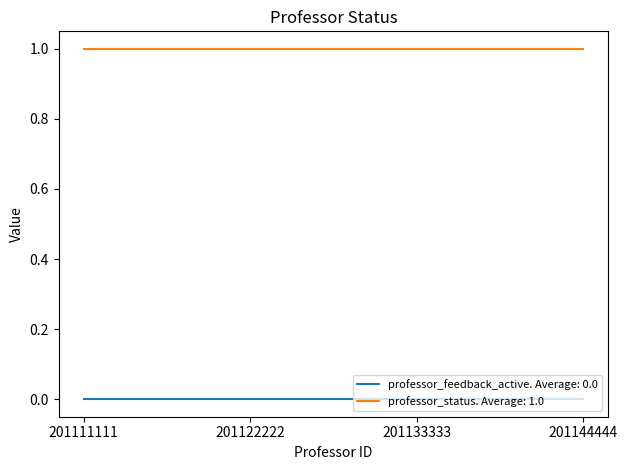

The value of professor_status. Average: 1.0 at 201144444 is 1. True or false?

True